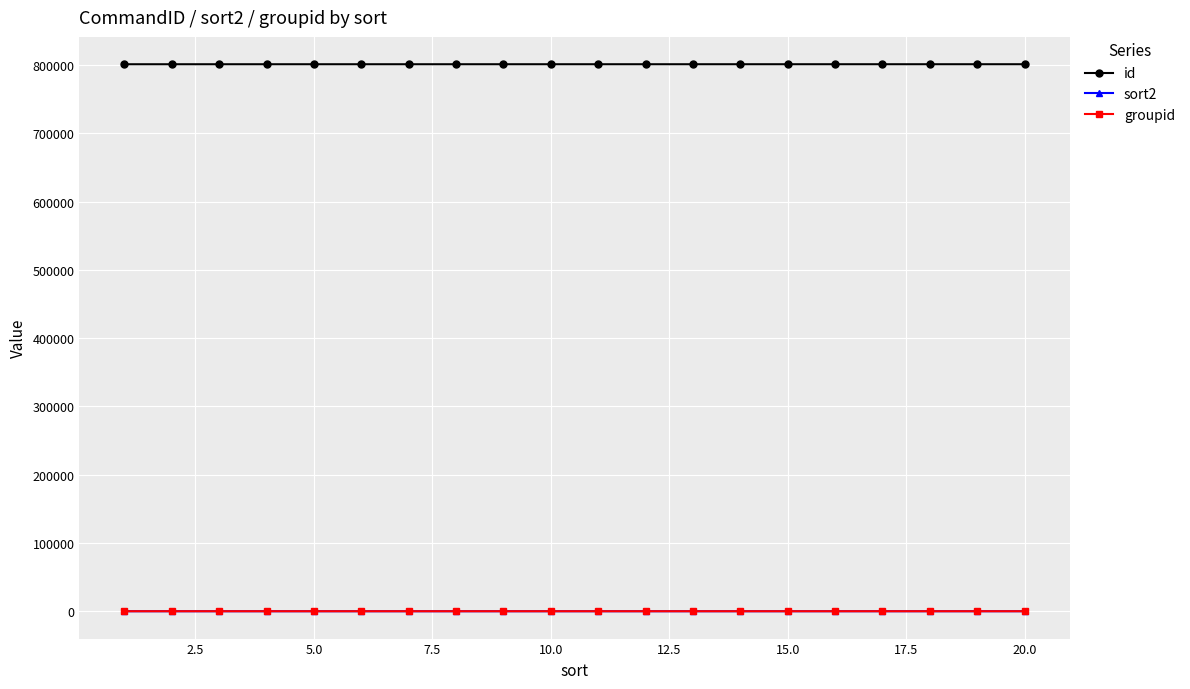

Which series has the largest total across all categories?

id